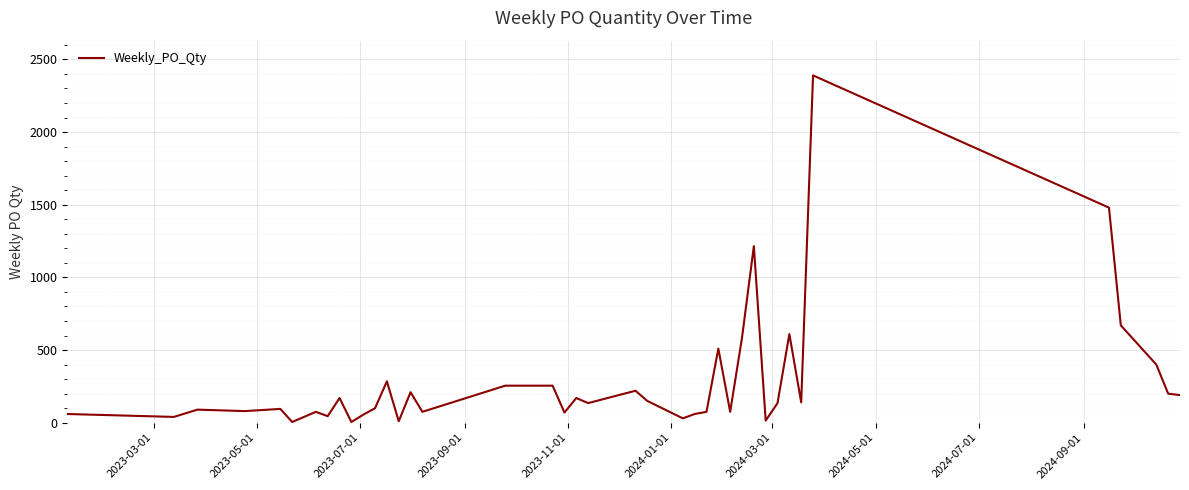

What is the difference between the maximum and minimum values?

2385